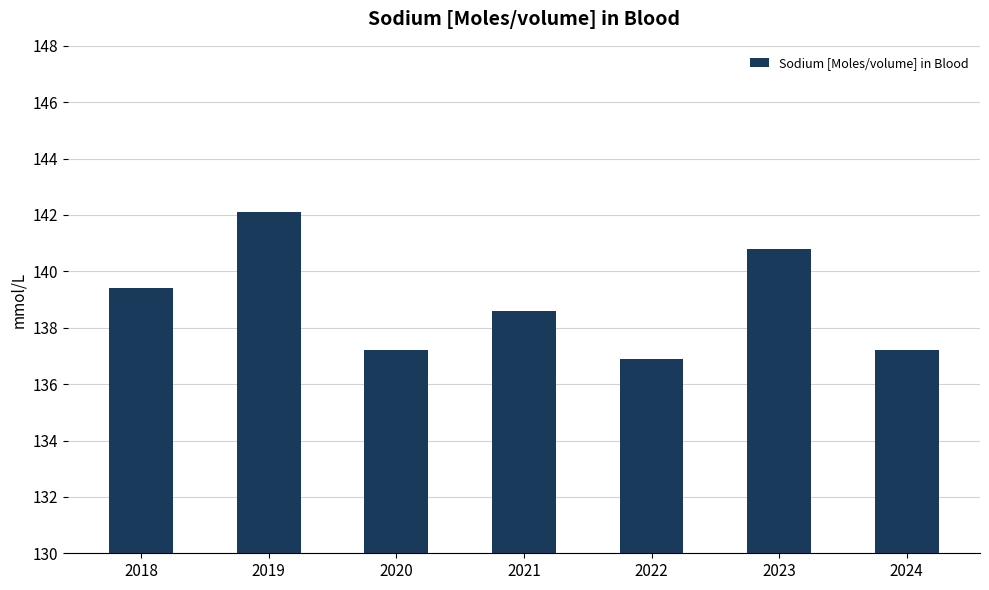

What is the average value?

138.9